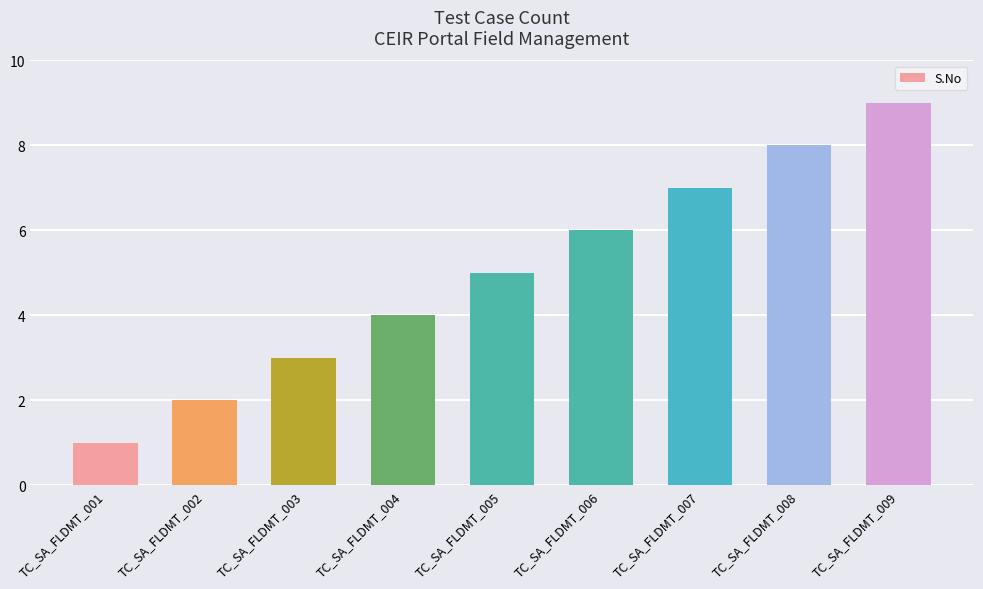

How many data points are less than 5?

4